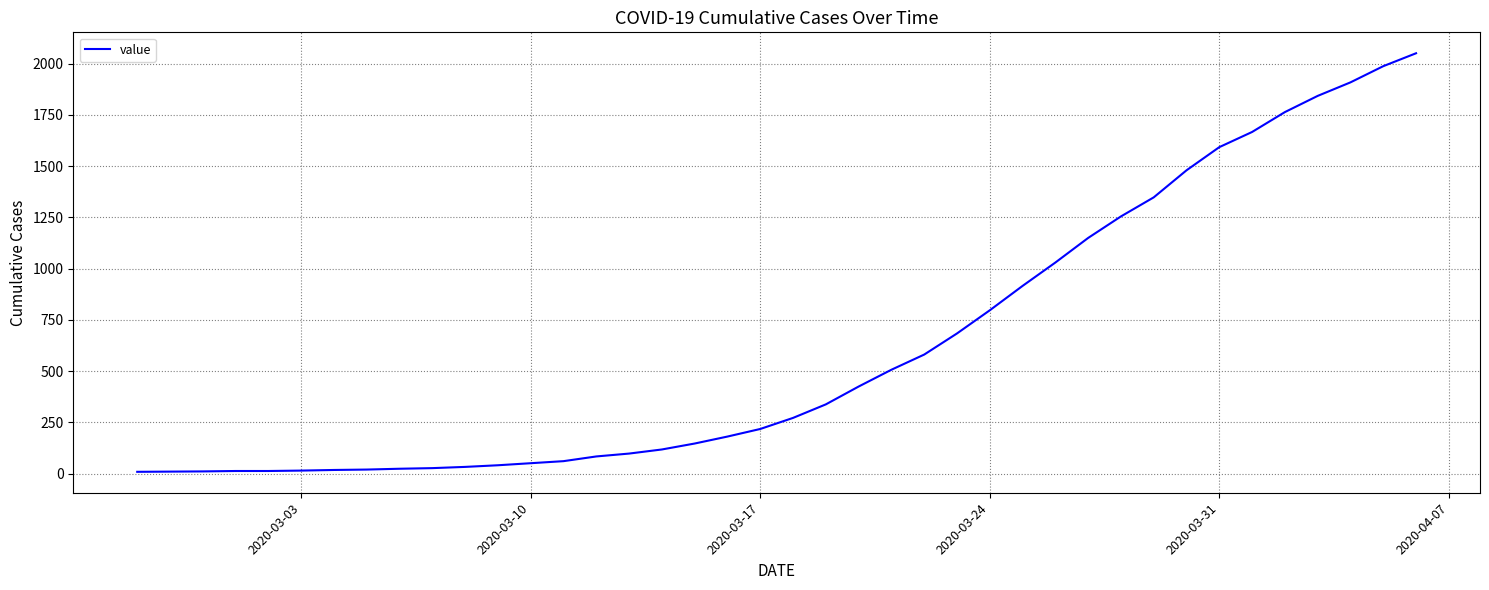

How many lines are shown in the chart?

1